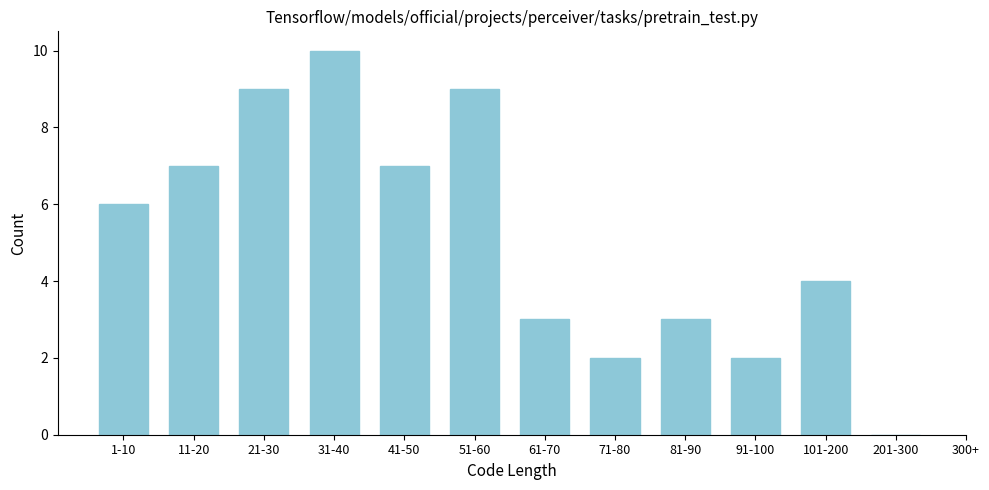

Reading left to right, transcribe all the data shown in this chart.

1-10=6	11-20=7	21-30=9	31-40=10	41-50=7	51-60=9	61-70=3	71-80=2	81-90=3	91-100=2	101-200=4	201-300=0